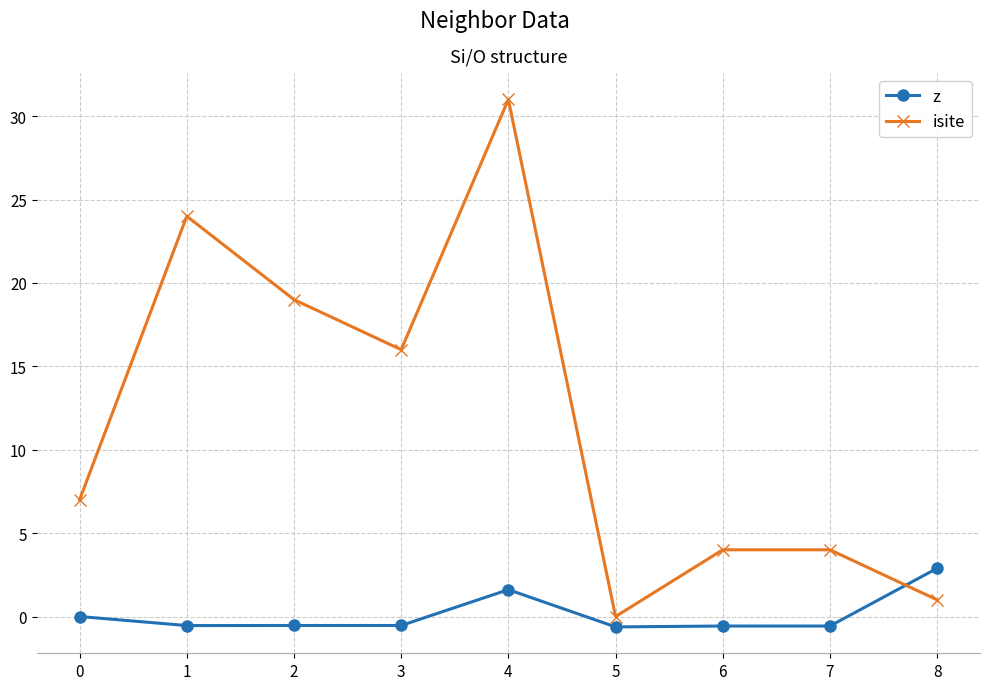

Which series has the widest spread of values?

isite